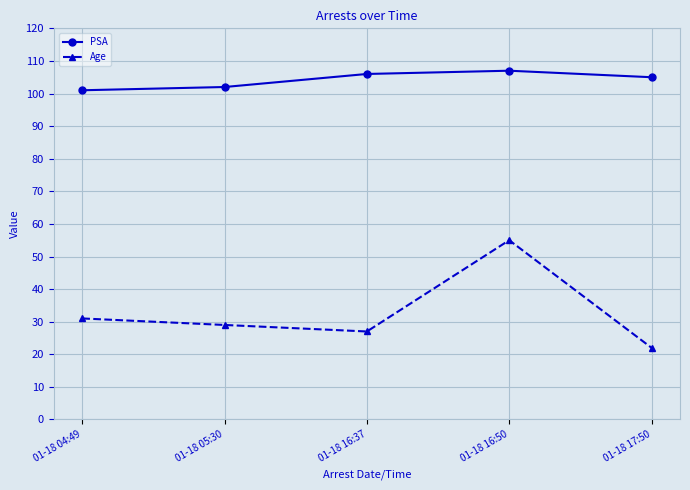

True or false: PSA and Age cross at least once.

False